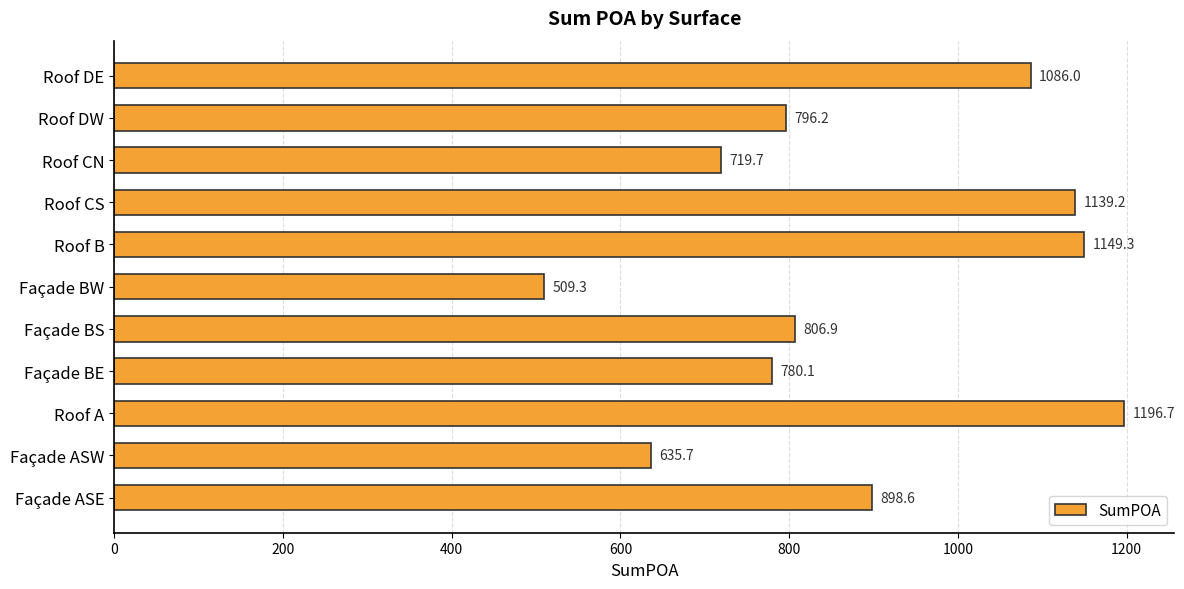

Reading bottom to top, what are all the values shown in this chart?

Façade ASE=898.6	Façade ASW=635.7	Roof A=1196.7	Façade BE=780.1	Façade BS=806.9	Façade BW=509.3	Roof B=1149.3	Roof CS=1139.2	Roof CN=719.7	Roof DW=796.2	Roof DE=1086.0